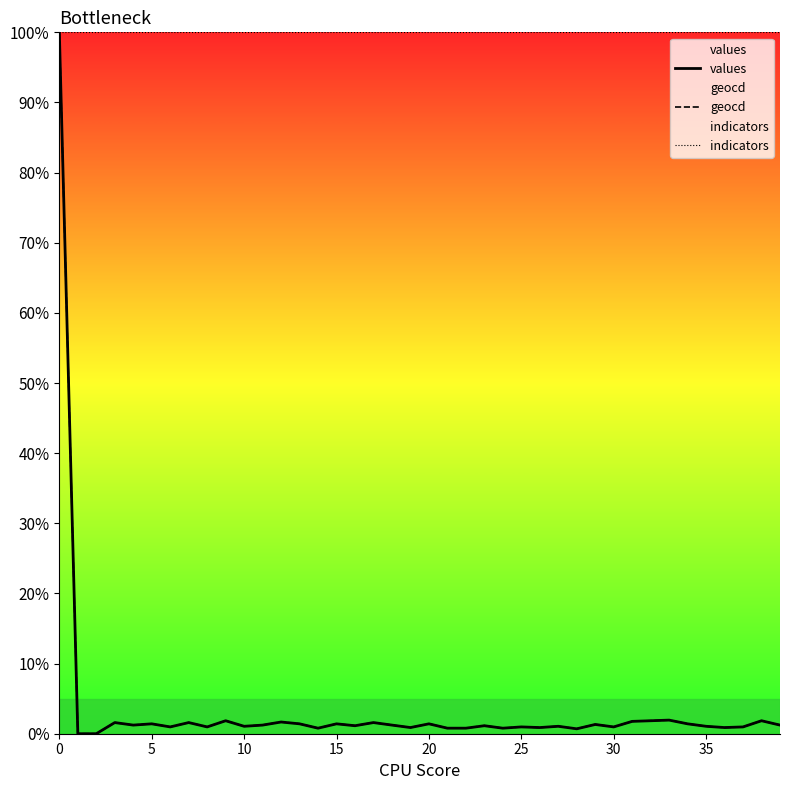

True or false: indicators and geocd cross at least once.

False